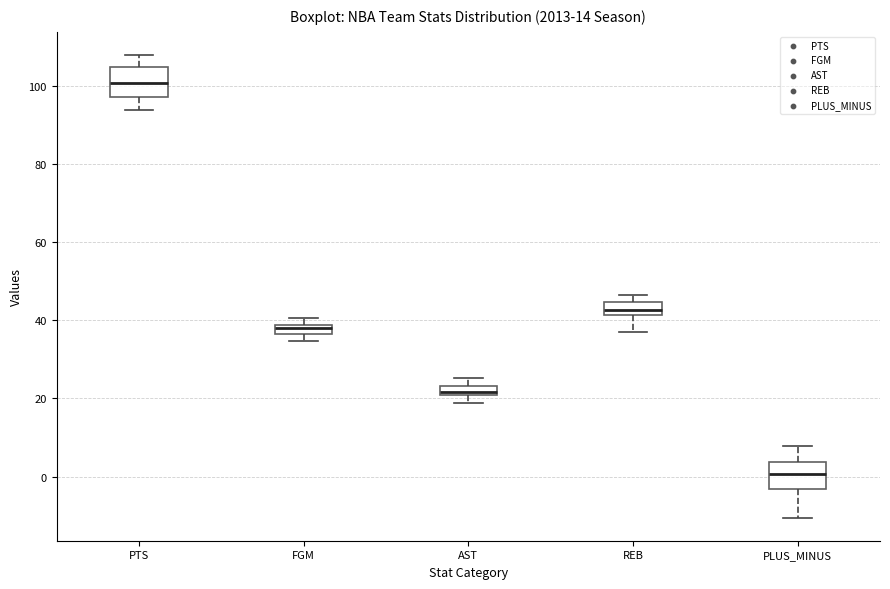

Which box has the highest median line?

PTS